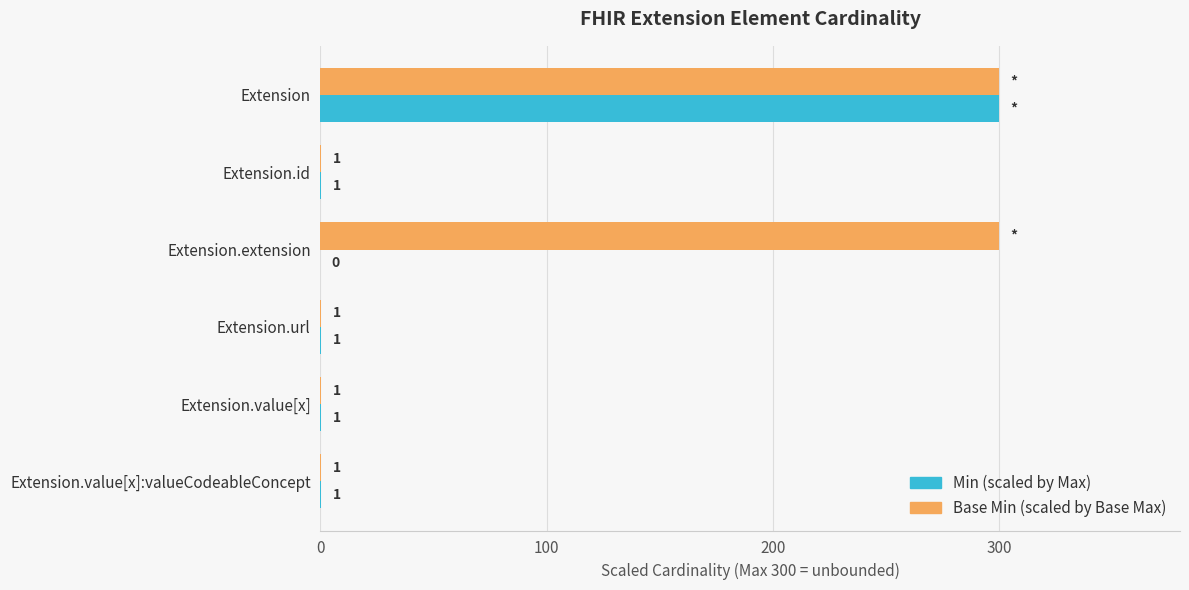

What is the maximum value for Base Min (scaled by Base Max)?

300.0